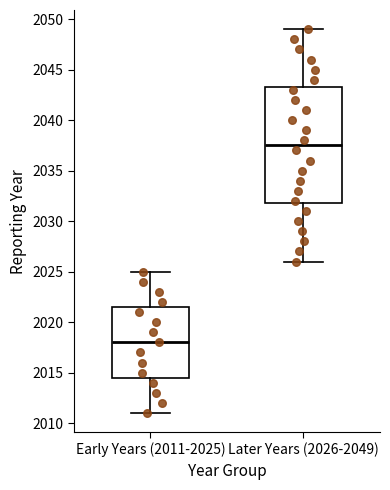

Which box is the tallest, from its lower edge to its upper edge?

Later Years (2026-2049)